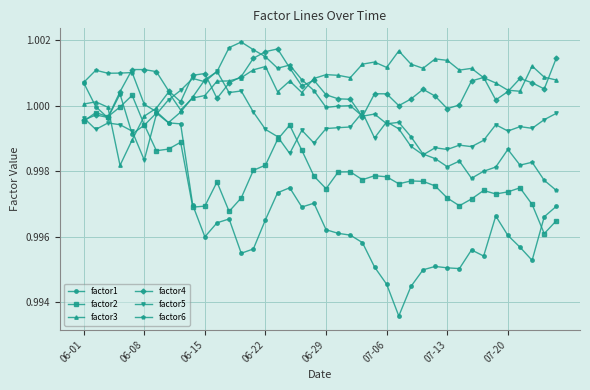

How many lines are shown in the chart?

6